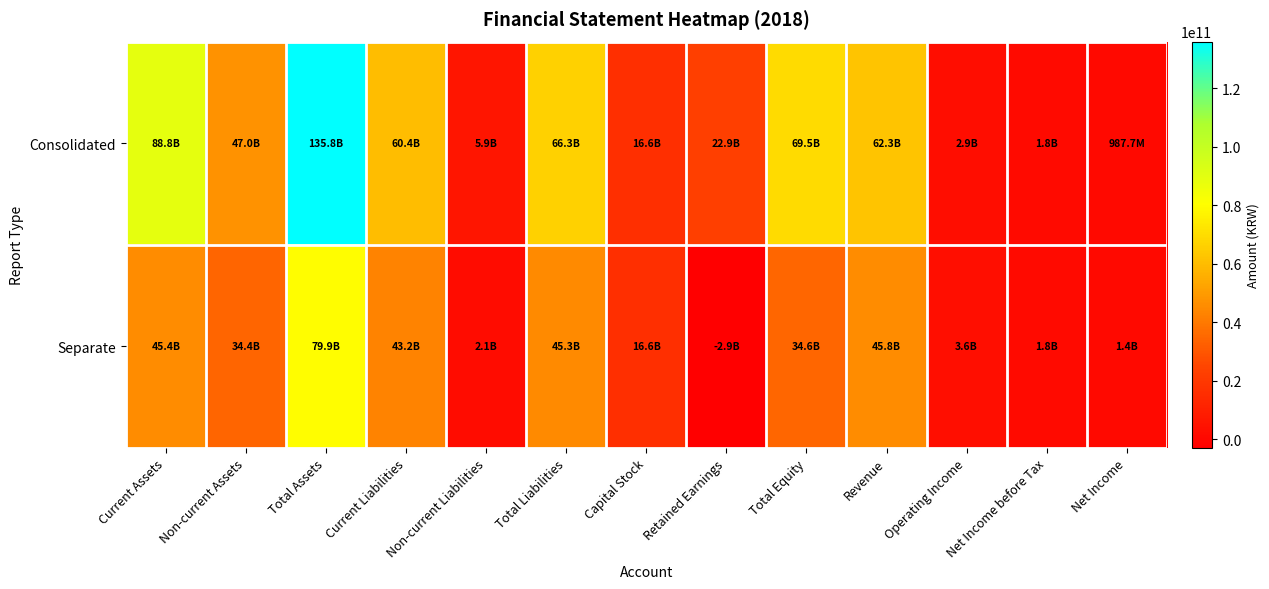

Reading right to left, what are all the values shown in this chart?

Consolidated: Net Income=987655805	Net Income before Tax=1793512647	Operating Income=2889896082	Revenue=62284777135	Total Equity=69511723869	Retained Earnings=22923525666	Capital Stock=16586774000	Total Liabilities=66331660445	Non-current Liabilities=5920867978	Current Liabilities=60410792467	Total Assets=135843384314	Non-current Assets=47013645420	Current Assets=88829738894
Separate: Net Income=1415180180	Net Income before Tax=1784116030	Operating Income=3591779063	Revenue=45846201148	Total Equity=34552316829	Retained Earnings=-2878613970	Capital Stock=16586774000	Total Liabilities=45299292703	Non-current Liabilities=2135546124	Current Liabilities=43163746579	Total Assets=79851609532	Non-current Assets=34432376667	Current Assets=45419232865